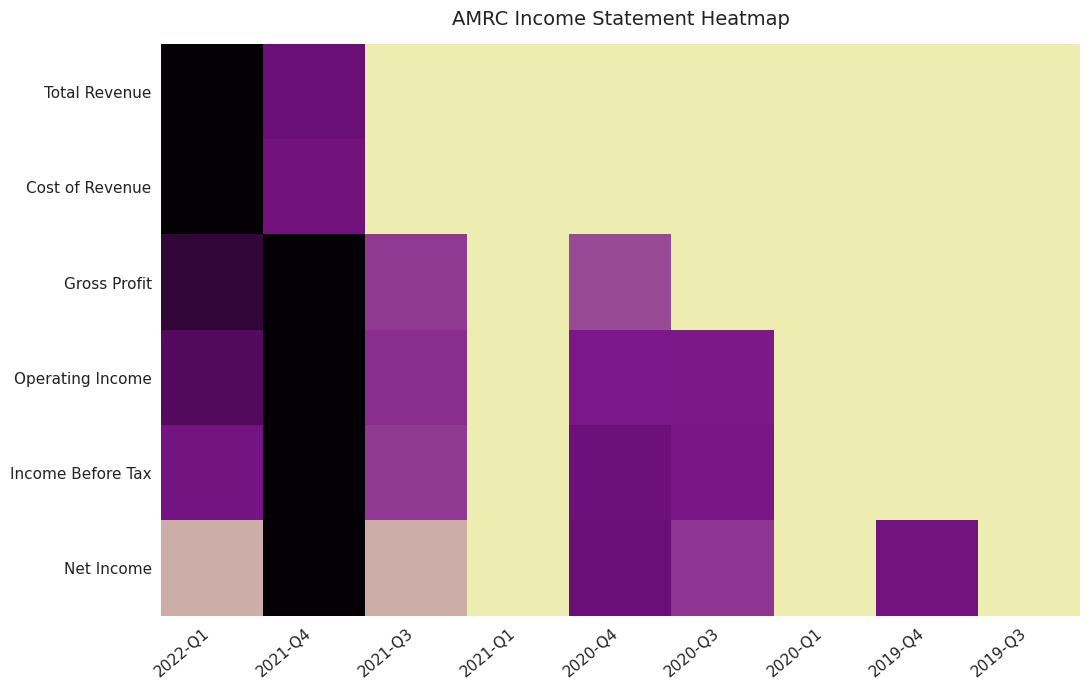

Reading right to left, what are all the values shown in this chart?

Total Revenue: 2019-Q3=0.0	2019-Q4=0.4	2020-Q1=0.0	2020-Q3=0.3	2020-Q4=0.4	2021-Q1=0.2	2021-Q3=0.2	2021-Q4=0.8	2022-Q1=1.0
Cost of Revenue: 2019-Q3=0.0	2019-Q4=0.4	2020-Q1=0.0	2020-Q3=0.3	2020-Q4=0.4	2021-Q1=0.2	2021-Q3=0.2	2021-Q4=0.7	2022-Q1=1.0
Gross Profit: 2019-Q3=0.2	2019-Q4=0.3	2020-Q1=0.0	2020-Q3=0.4	2020-Q4=0.6	2021-Q1=0.3	2021-Q3=0.6	2021-Q4=1.0	2022-Q1=0.9
Operating Income: 2019-Q3=0.2	2019-Q4=0.4	2020-Q1=0.0	2020-Q3=0.7	2020-Q4=0.7	2021-Q1=0.4	2021-Q3=0.6	2021-Q4=1.0	2022-Q1=0.9
Income Before Tax: 2019-Q3=0.2	2019-Q4=0.4	2020-Q1=0.0	2020-Q3=0.7	2020-Q4=0.8	2021-Q1=0.4	2021-Q3=0.6	2021-Q4=1.0	2022-Q1=0.7
Net Income: 2019-Q3=0.1	2019-Q4=0.7	2020-Q1=0.0	2020-Q3=0.6	2020-Q4=0.8	2021-Q1=0.2	2021-Q3=0.5	2021-Q4=1.0	2022-Q1=0.5